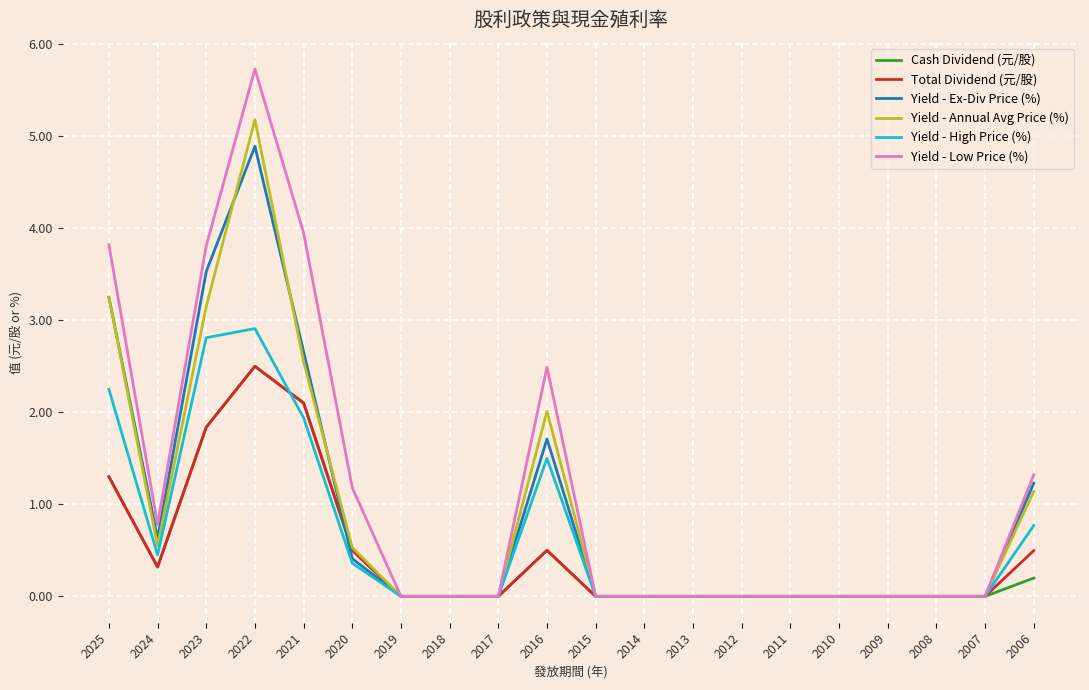

Is the value of Yield - High Price (%) at 2020 greater than the value of Yield - Annual Avg Price (%) at 2007?

Yes